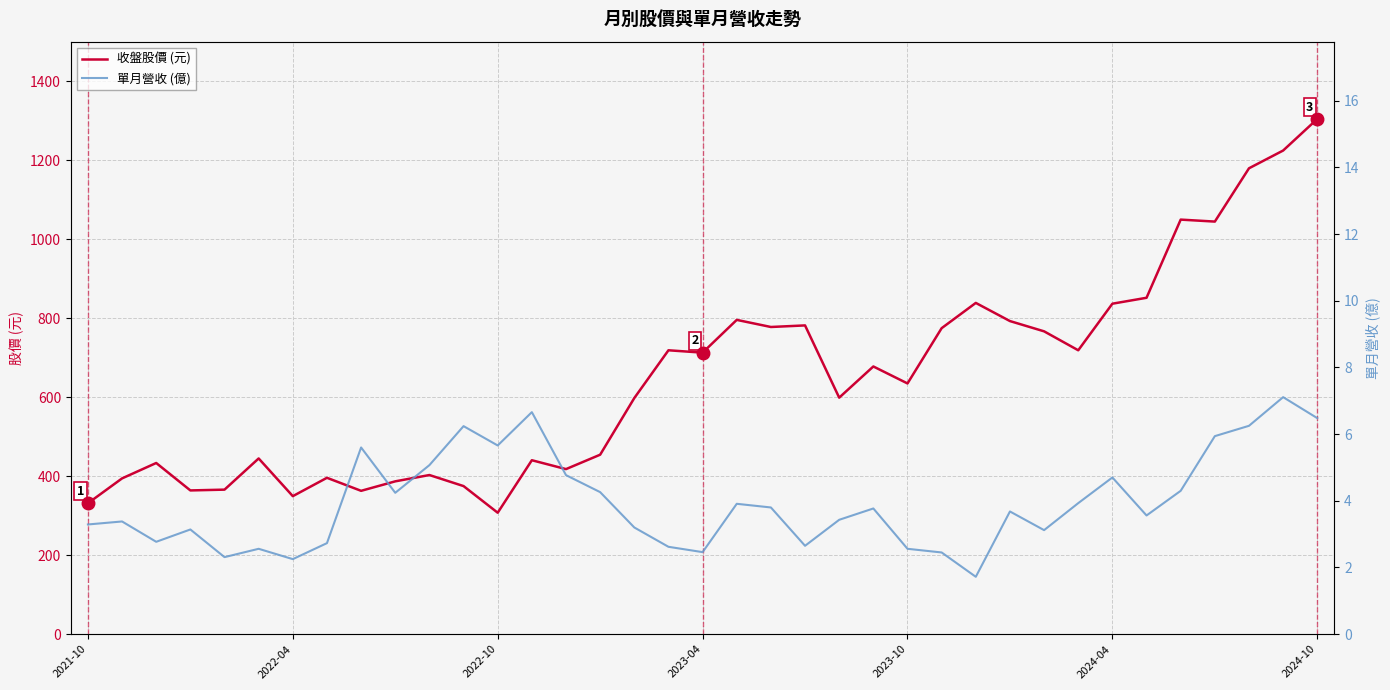

Reading left to right, what are all the values shown in this chart?

收盤股價 (元): 331.5	394.5	433.5	364.0	366.0	445.0	349.5	396.0	363.0	387.0	403.0	375.0	307.5	440.5	418.0	454.5	598.0	719.0	713.0	796.0	778.0	782.0	599.0	678.0	635.0	775.0	839.0	793.0	767.0	719.0	837.0	852.0	1050.0	1045.0	1180.0	1225.0	1305.0
單月營收 (億): 3.3	3.4	2.8	3.1	2.3	2.6	2.2	2.7	5.6	4.2	5.1	6.2	5.7	6.7	4.8	4.3	3.2	2.6	2.5	3.9	3.8	2.6	3.4	3.8	2.6	2.5	1.7	3.7	3.1	3.9	4.7	3.6	4.3	5.9	6.2	7.1	6.5